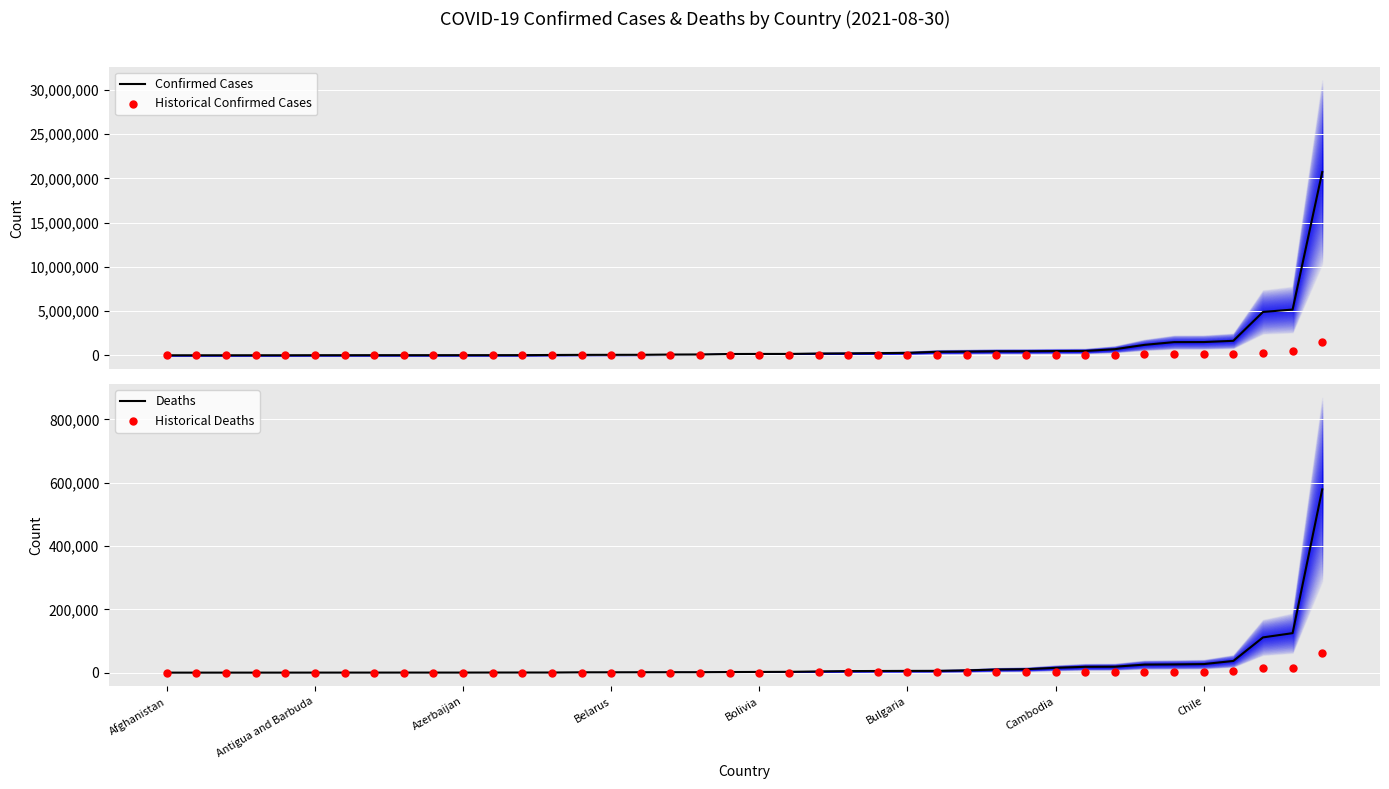

What are all the series names shown in the legend?

Confirmed Cases, Historical Confirmed Cases, Deaths, Historical Deaths